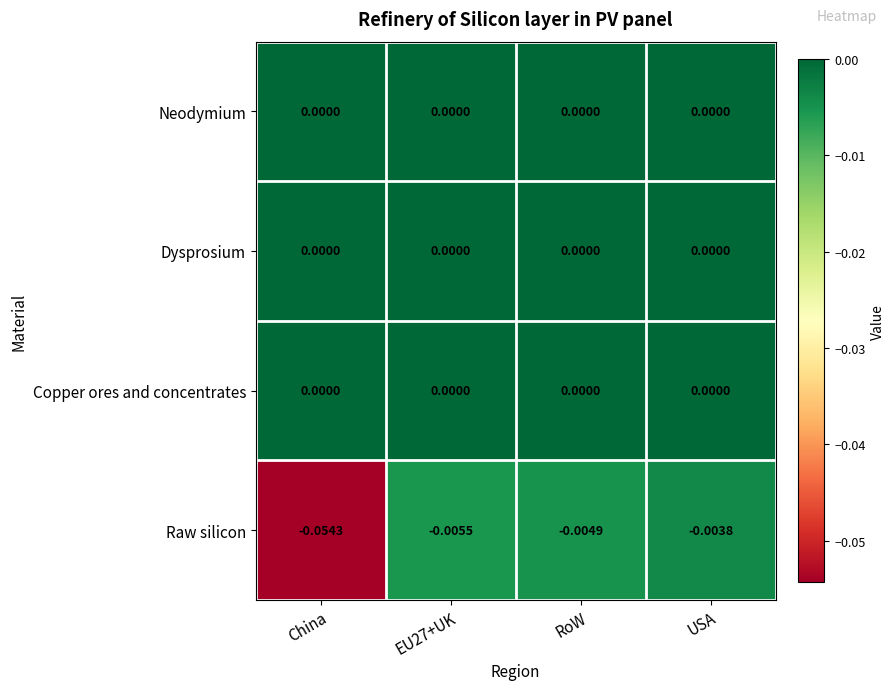

Between China and USA, which series saw the biggest shift?

Raw silicon